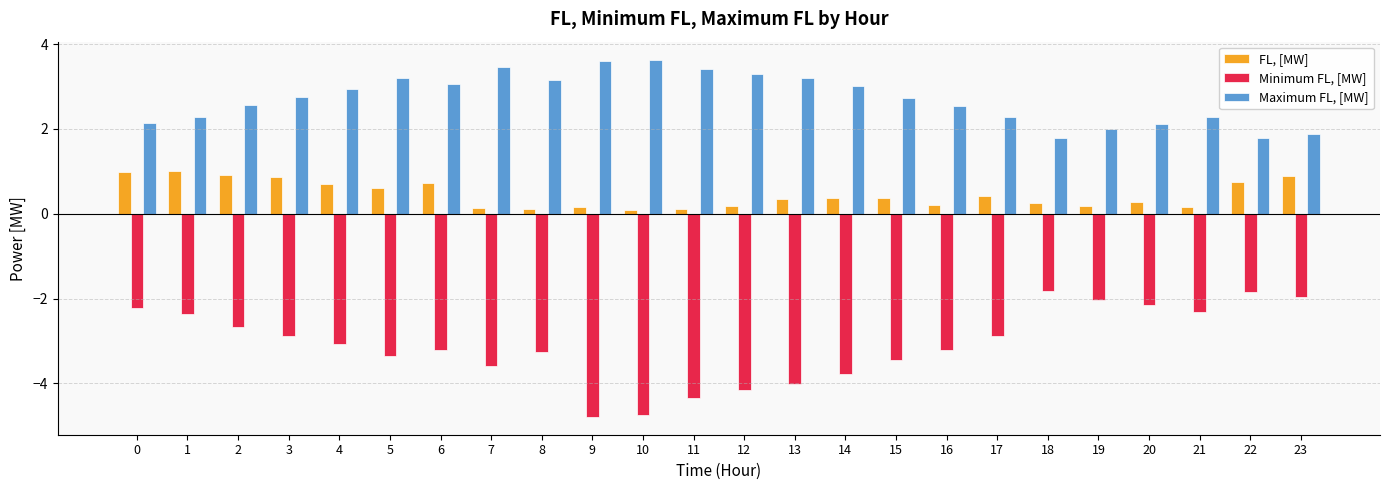

List the series in order of their peak value, lowest first.

Minimum FL, [MW], FL, [MW], Maximum FL, [MW]